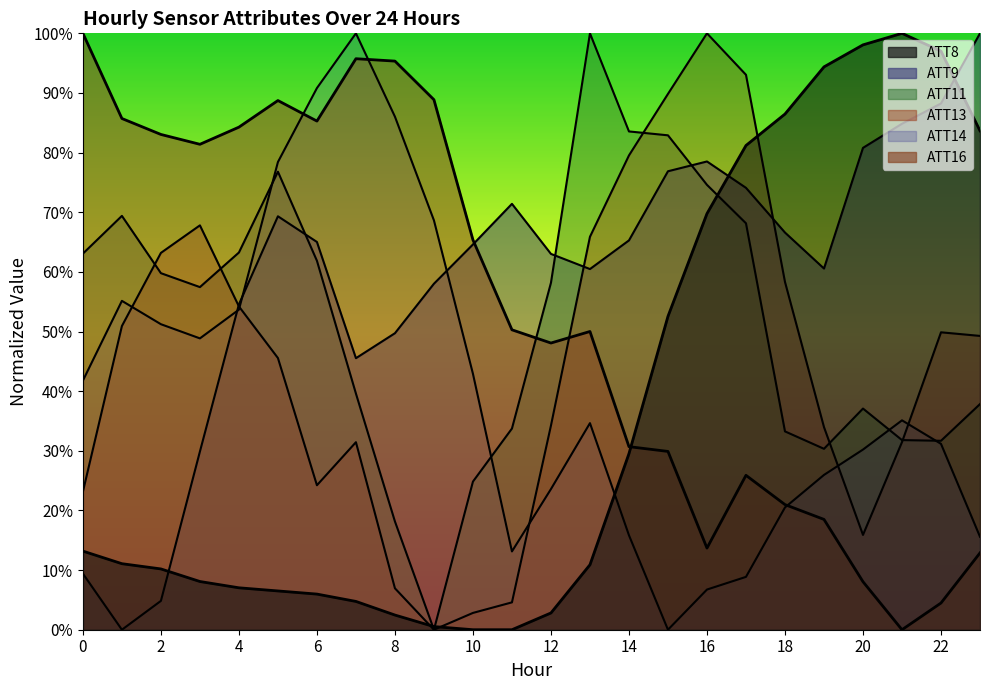

Reading left to right, extract all data points from this chart.

ATT8: 0=13.2	1=11.1	2=10.2	3=8.1	4=7.0	5=6.5	6=6.0	7=4.7	8=2.5	9=0.5	10=0.0	11=0.0	12=2.8	13=10.9	14=29.5	15=52.5	16=69.8	17=81.2	18=86.5	19=94.4	20=98.1	21=100.0	22=97.0	23=83.7
ATT9: 0=9.4	1=0.0	2=4.8	3=29.9	4=54.6	5=69.3	6=65.0	7=45.5	8=49.7	9=58.0	10=64.6	11=71.4	12=63.0	13=60.5	14=65.3	15=76.9	16=78.5	17=74.1	18=66.6	19=60.6	20=80.8	21=84.8	22=88.2	23=100.0
ATT11: 0=63.1	1=69.4	2=59.8	3=57.4	4=63.2	5=76.8	6=61.9	7=39.6	8=18.2	9=0.0	10=24.8	11=33.7	12=58.2	13=100.0	14=83.6	15=82.9	16=74.6	17=68.1	18=33.3	19=30.3	20=37.1	21=31.8	22=31.7	23=37.8
ATT13: 0=23.1	1=50.9	2=63.2	3=67.8	4=54.2	5=45.6	6=24.2	7=31.4	8=6.9	9=0.0	10=2.8	11=4.6	12=34.2	13=65.9	14=79.5	15=89.8	16=100.0	17=93.0	18=58.3	19=34.0	20=15.9	21=31.5	22=49.9	23=49.3
ATT14: 0=41.8	1=55.1	2=51.2	3=48.9	4=53.7	5=78.4	6=90.8	7=100.0	8=86.0	9=68.6	10=42.9	11=13.1	12=23.6	13=34.6	14=15.8	15=0.0	16=6.7	17=8.9	18=20.5	19=26.0	20=30.2	21=35.1	22=31.2	23=15.6
ATT16: 0=100.0	1=85.7	2=83.0	3=81.4	4=84.3	5=88.7	6=85.3	7=95.7	8=95.3	9=88.9	10=65.4	11=50.3	12=48.1	13=50.0	14=30.7	15=29.9	16=13.7	17=25.9	18=21.0	19=18.5	20=8.0	21=0.0	22=4.5	23=12.9